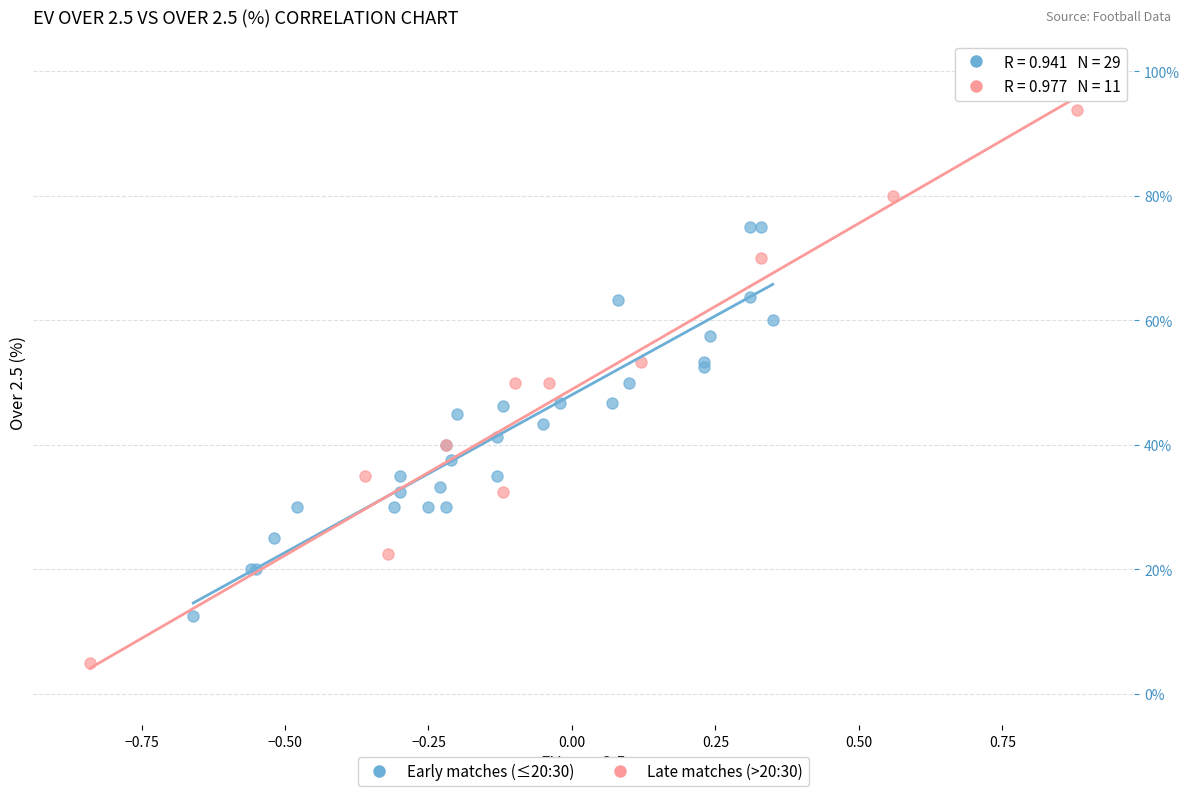

Which series reaches the minimum Y coordinate?

Late matches (>20:30)